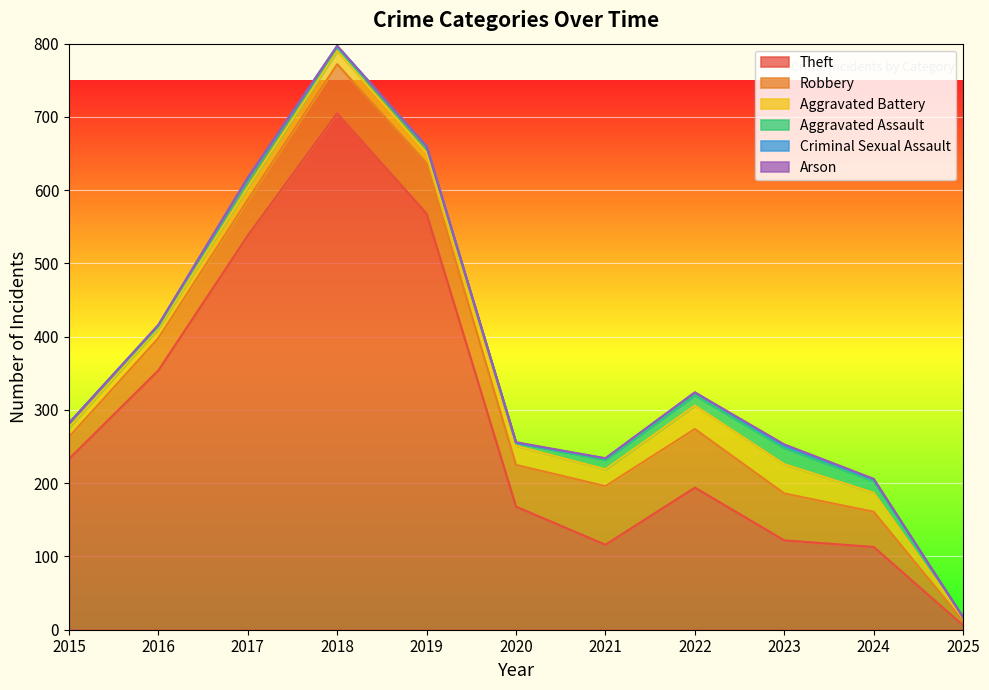

At which category is the sum across all series the highest?

2018